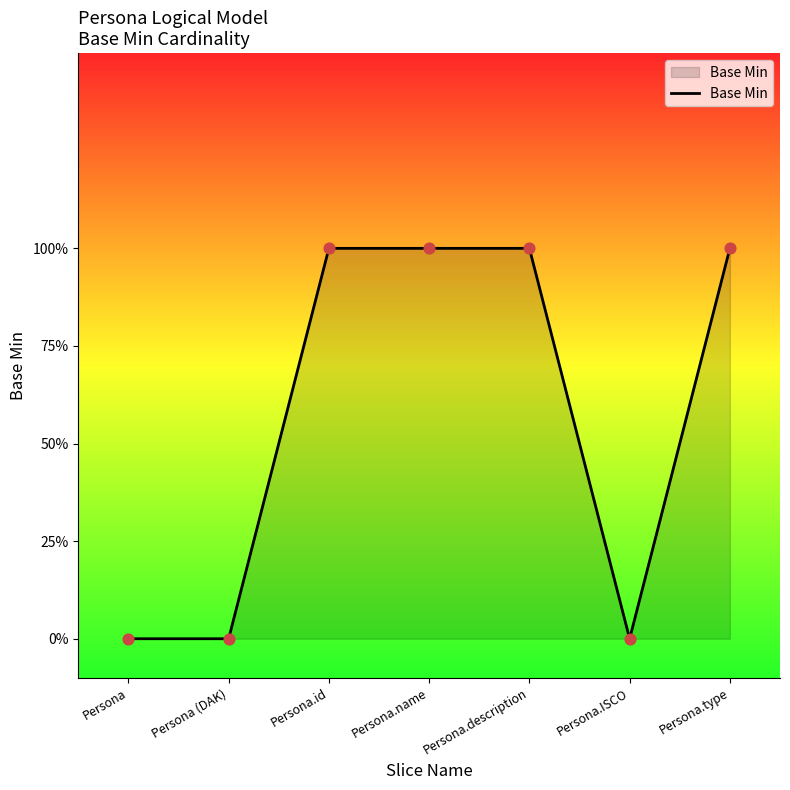

Which has a higher value, Persona.id or Persona.name?

Persona.id